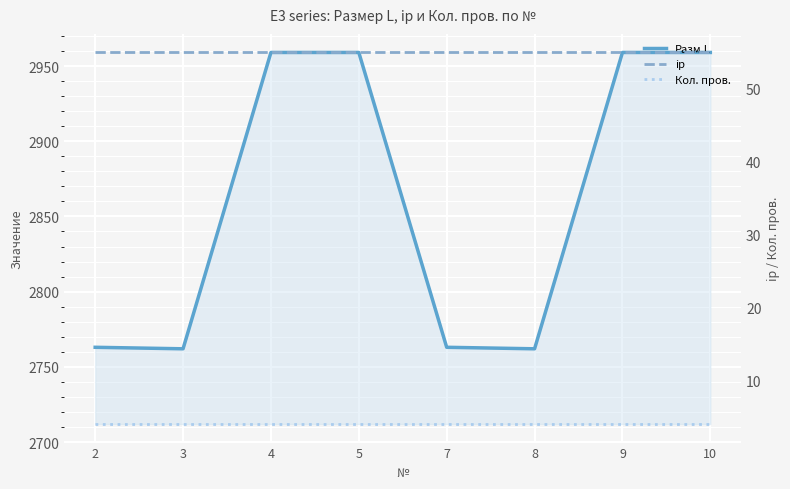

Reading left to right, extract all data points from this chart.

Разм.L: 2763	2762	2959	2959	2763	2762	2959	2959
ip: 55	55	55	55	55	55	55	55
Кол. пров.: 4	4	4	4	4	4	4	4